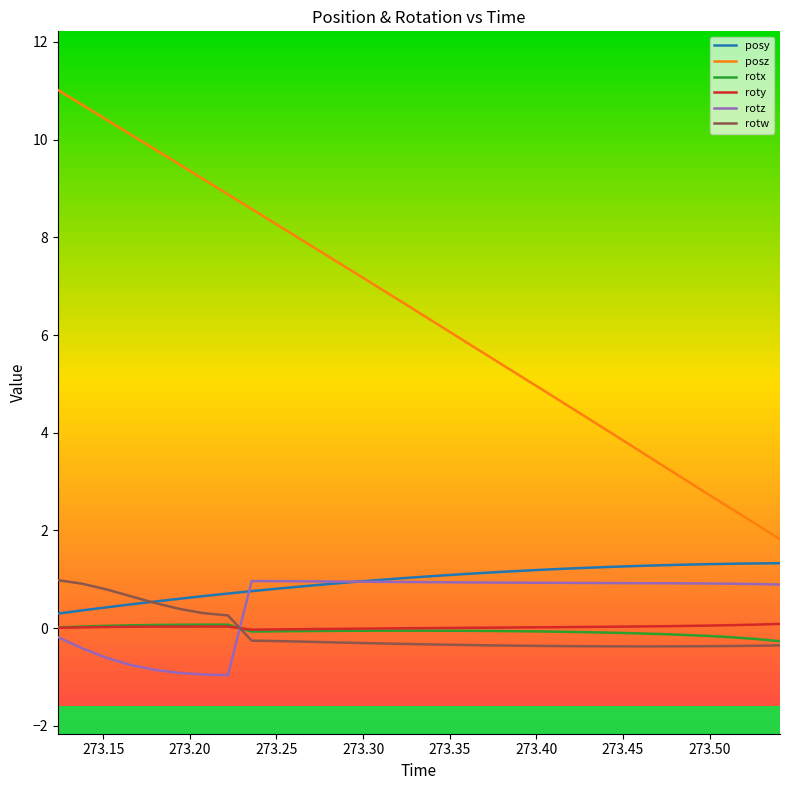

True or false: posy and rotz intersect in this chart.

True